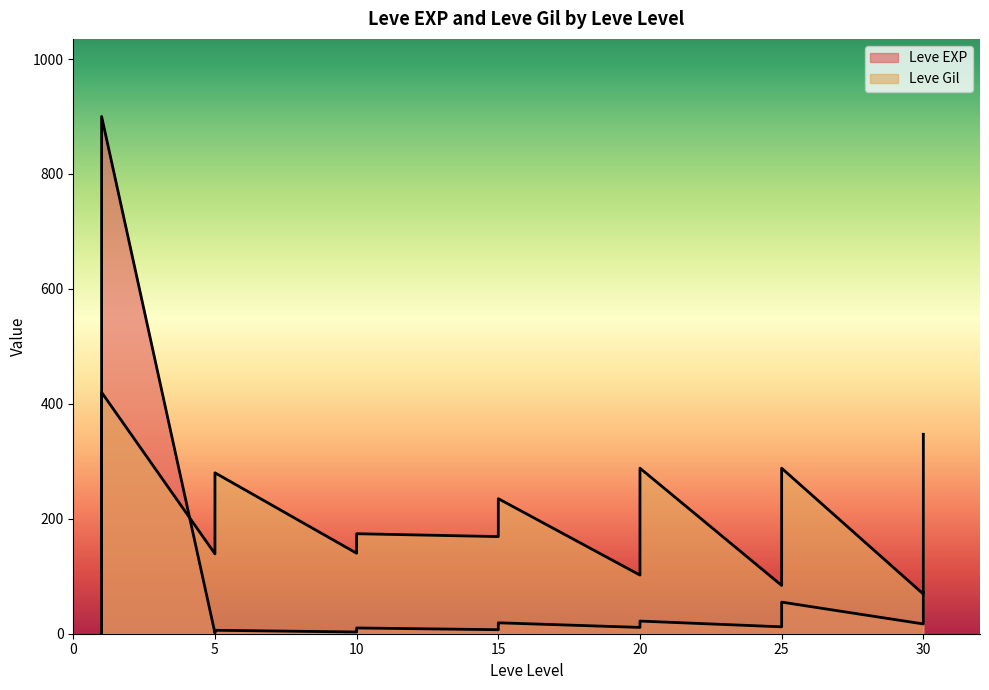

List the series in order of their overall mean, highest first.

Leve Gil, Leve EXP